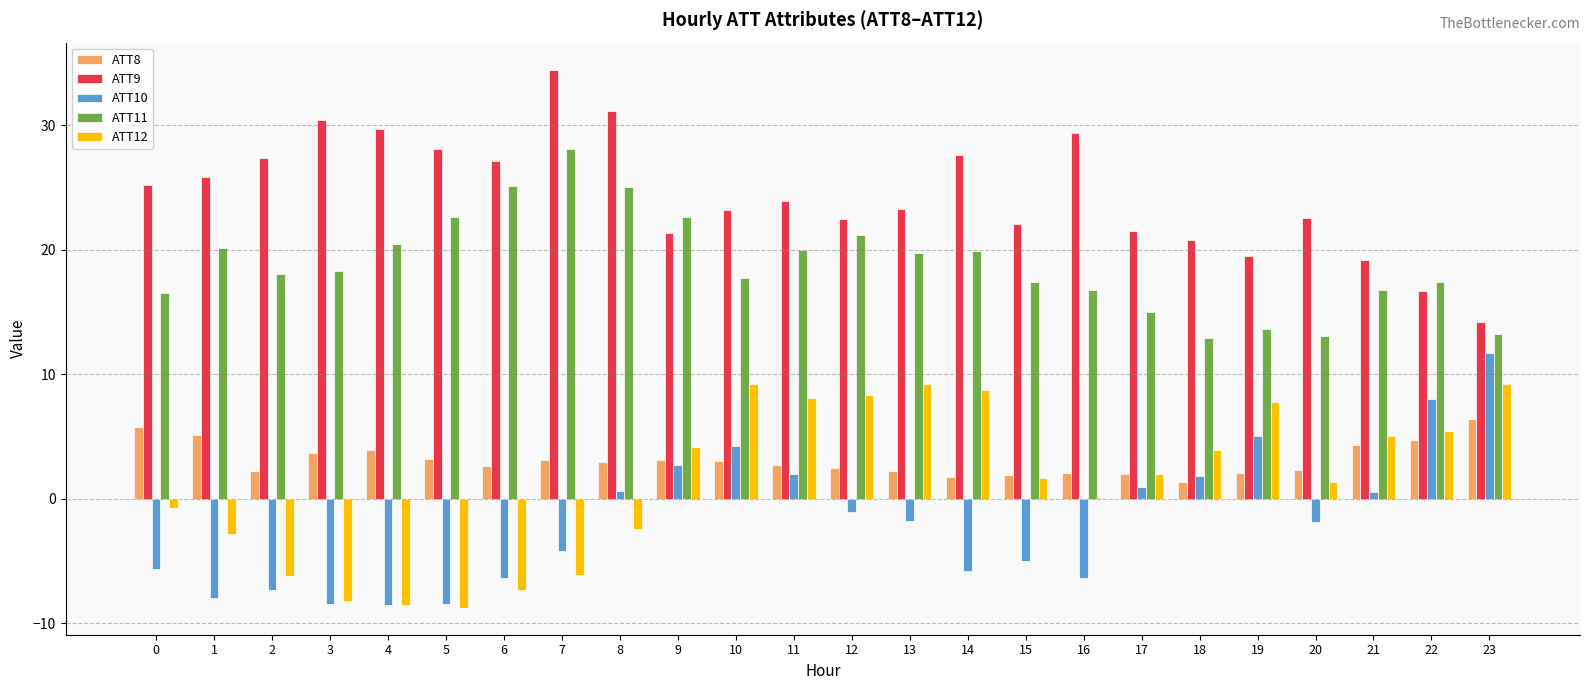

How many data points does each series have?

24